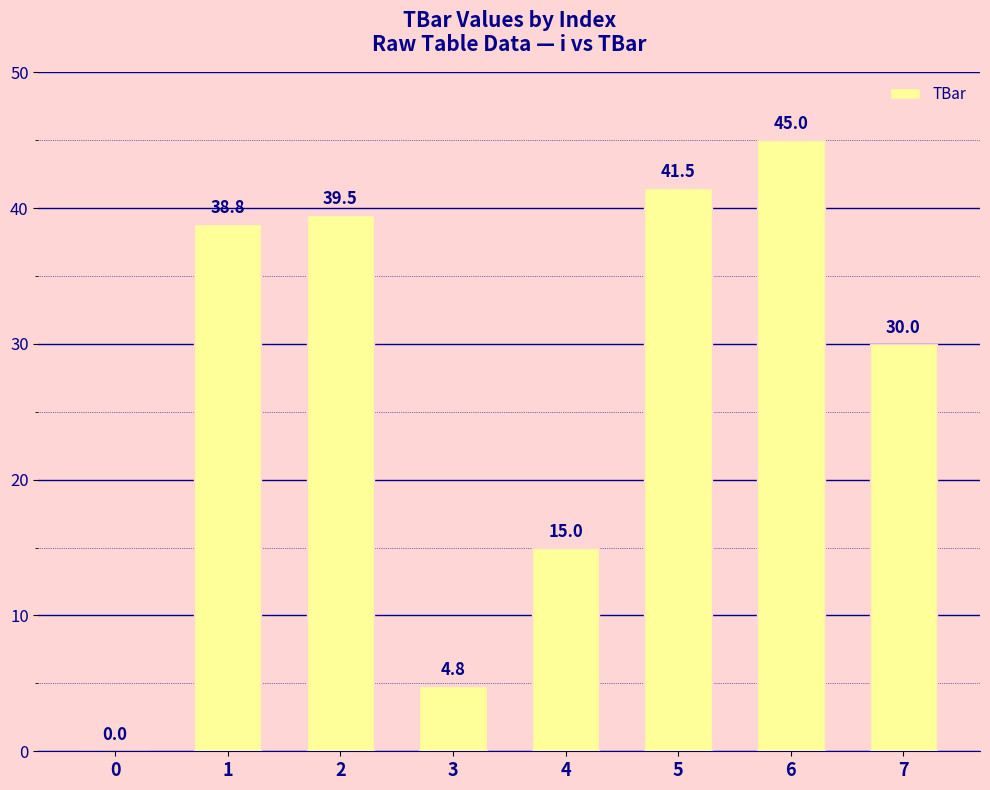

The chart shows a value of 24.5 at 4. True or false?

False